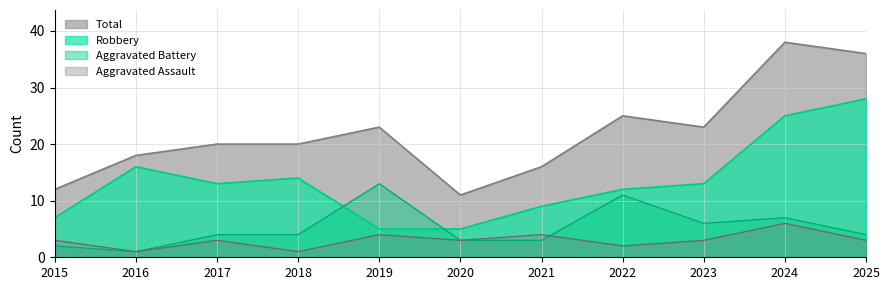

Where does the Robbery series first go above 13?

2016